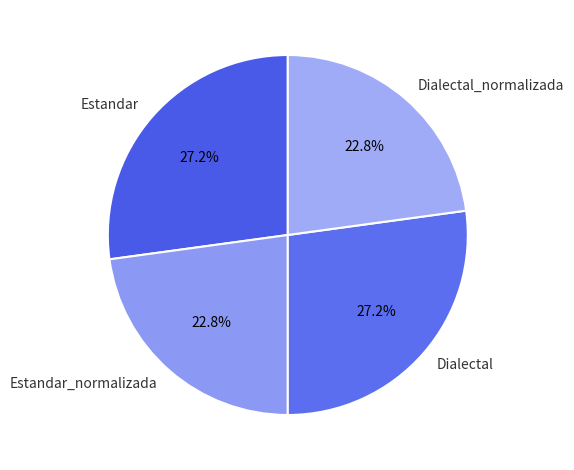

True or false: Estandar accounts for 33% of the total.

False